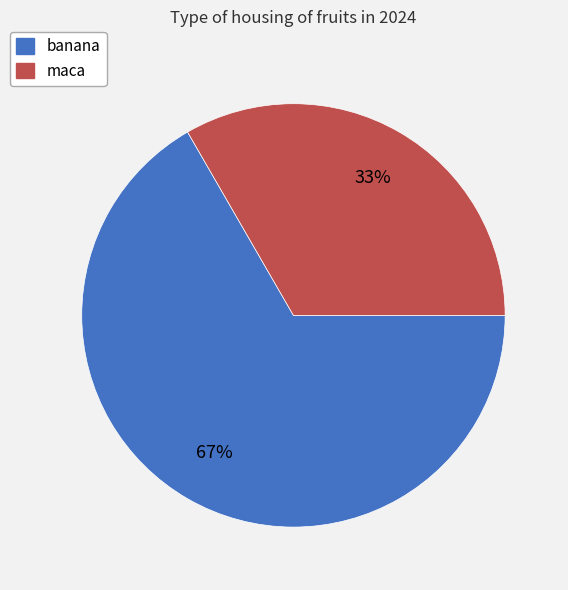

To the nearest percent, what is the combined percentage of banana and maca?

100%